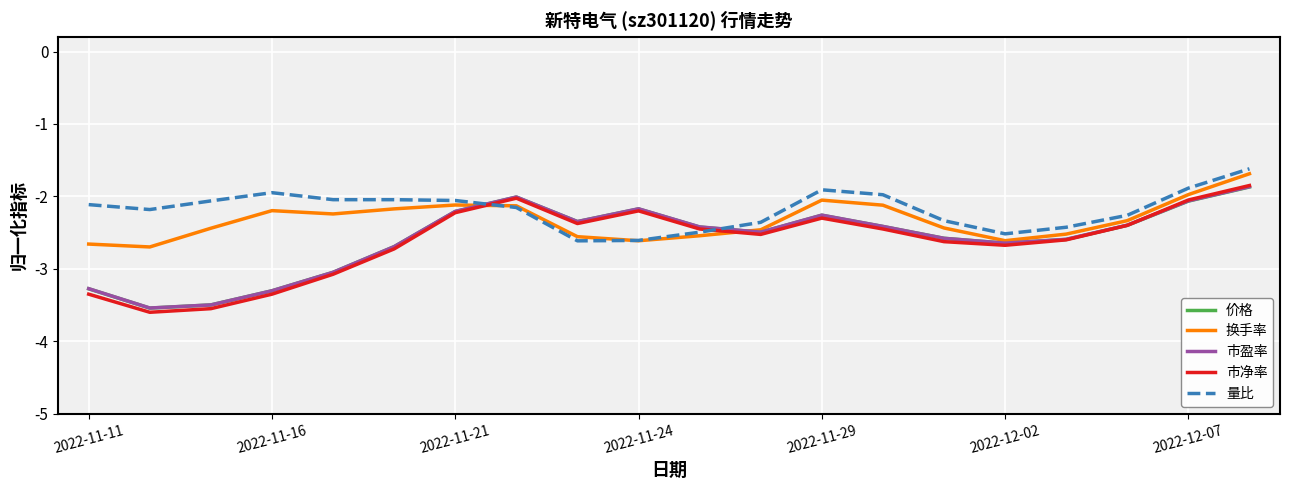

Which series has the widest spread of values?

市净率